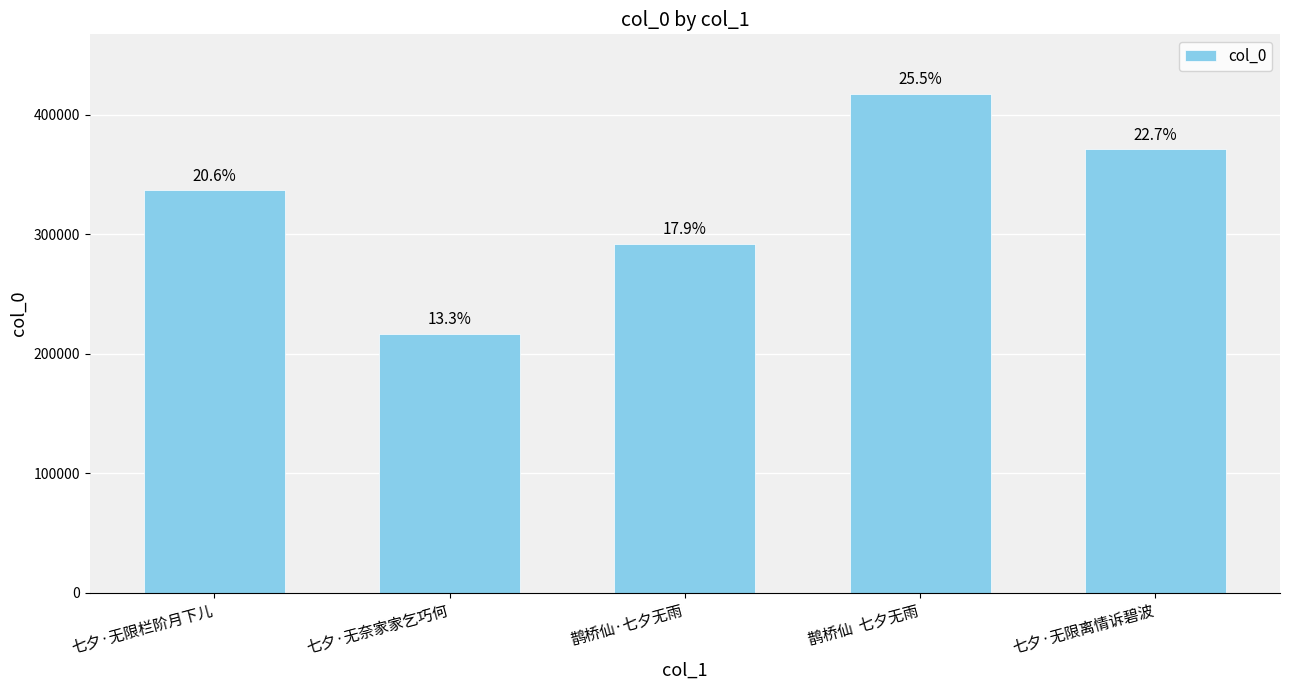

How many bars are there in total?

5